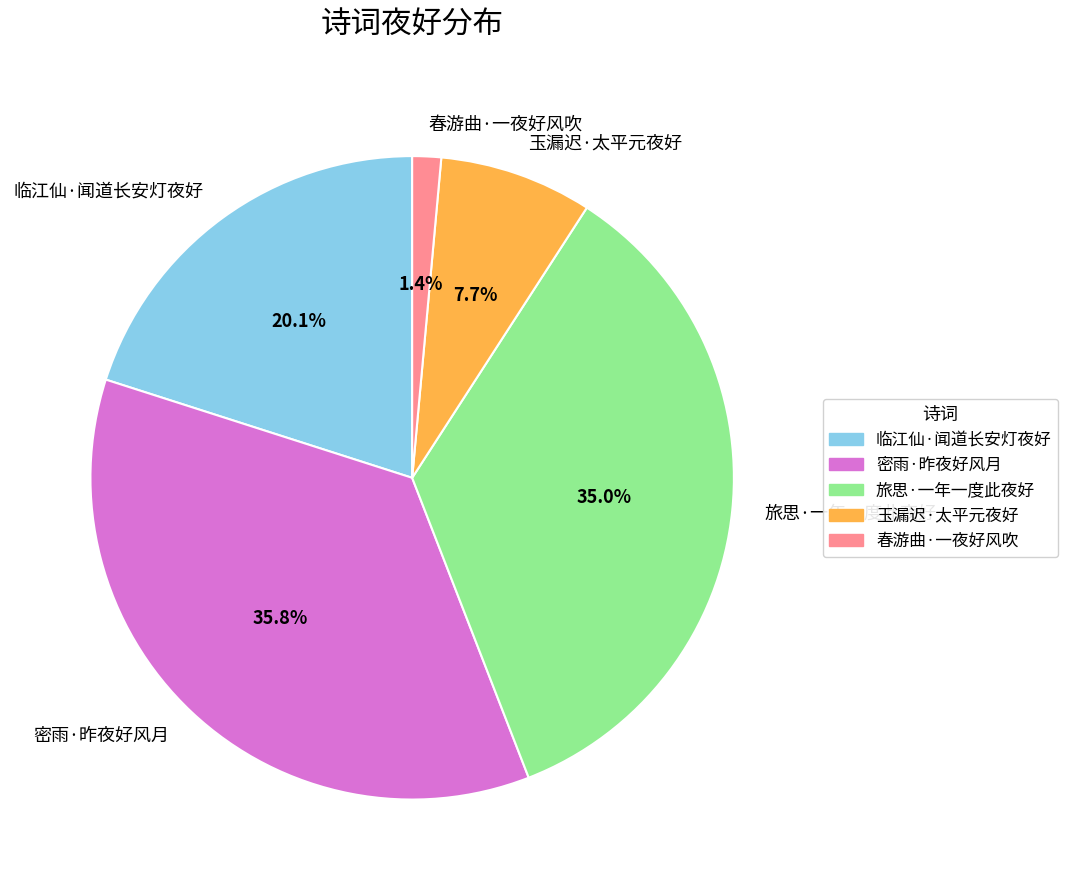

To the nearest percent, what is the combined percentage of 临江仙·闻道长安灯夜好 and 玉漏迟·太平元夜好?

28%